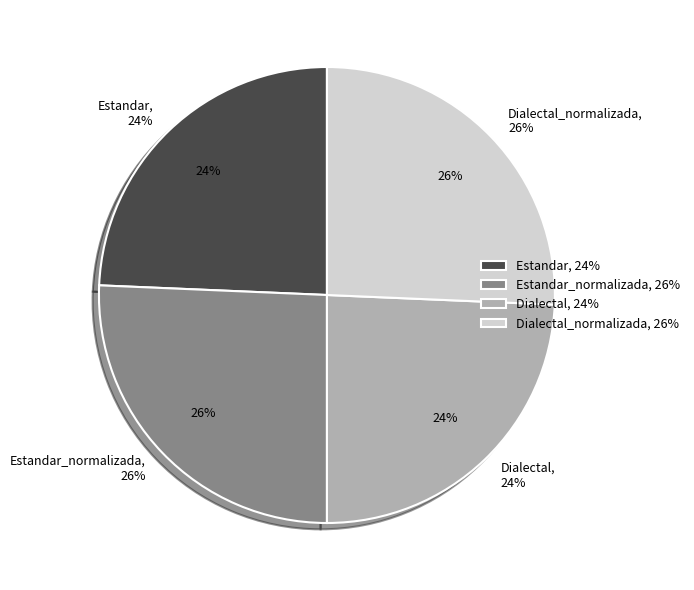

To the nearest percent, what is the average slice percentage?

25%